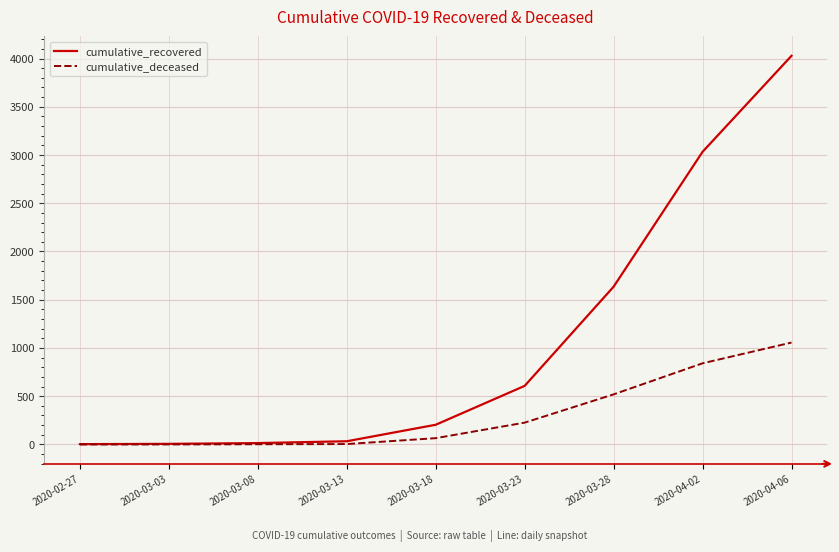

What is the maximum value shown in the chart?

4028